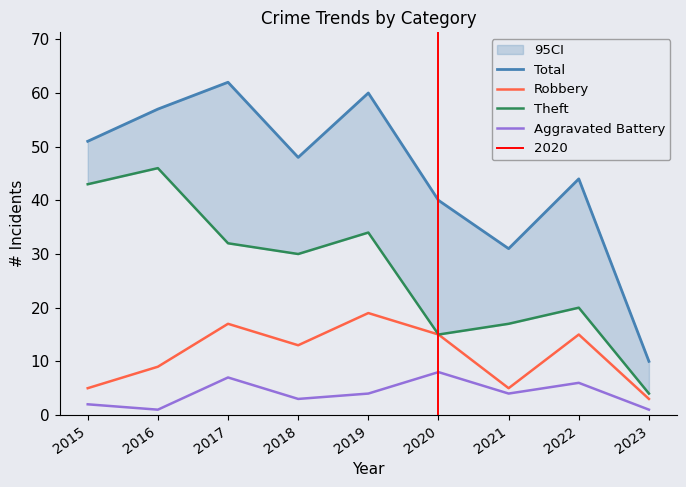

At which category is the sum across all series the highest?

2017